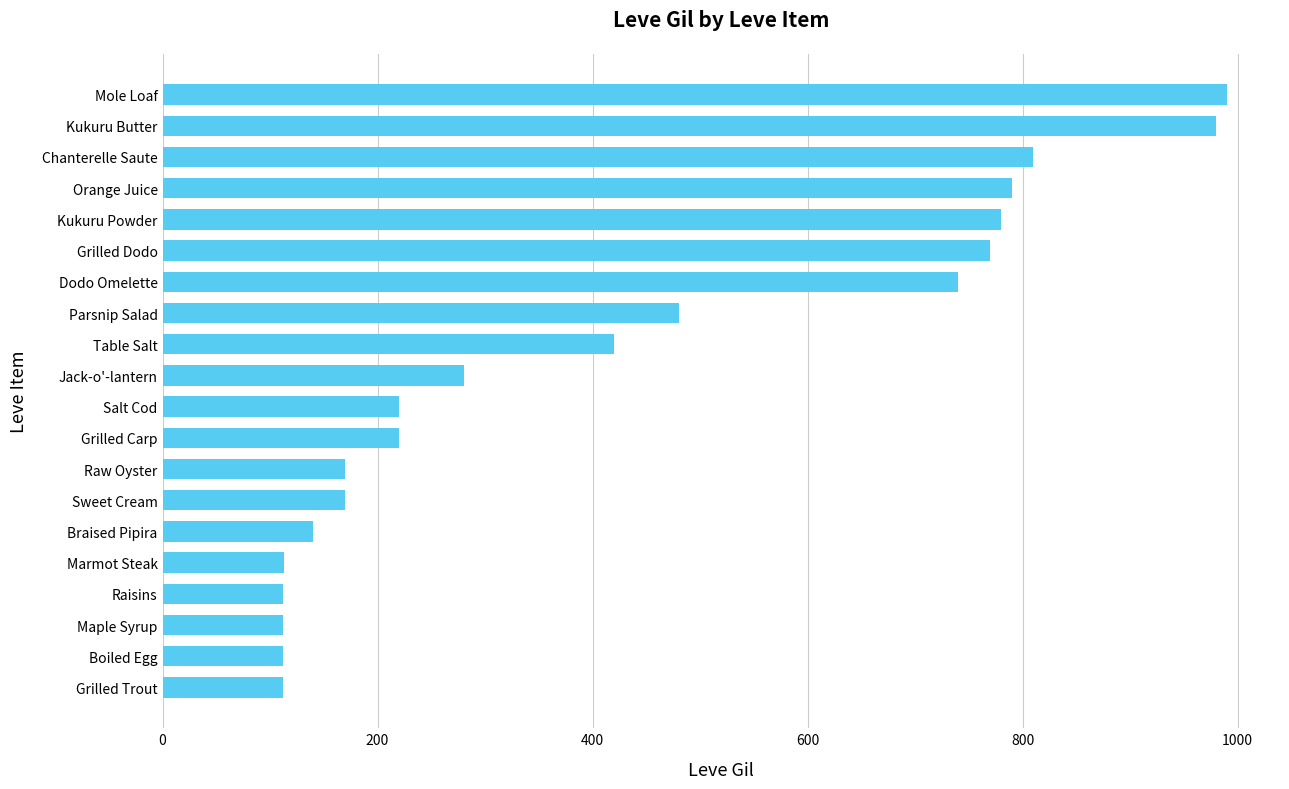

How many categories are shown in the chart?

20